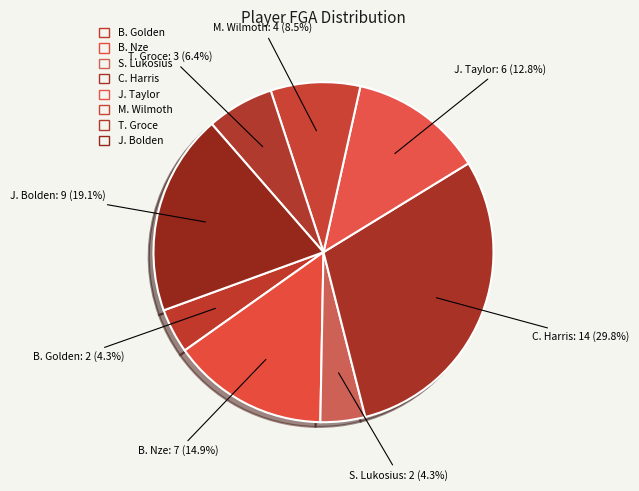

To the nearest percent, what percentage of the pie is J. Bolden?

19%